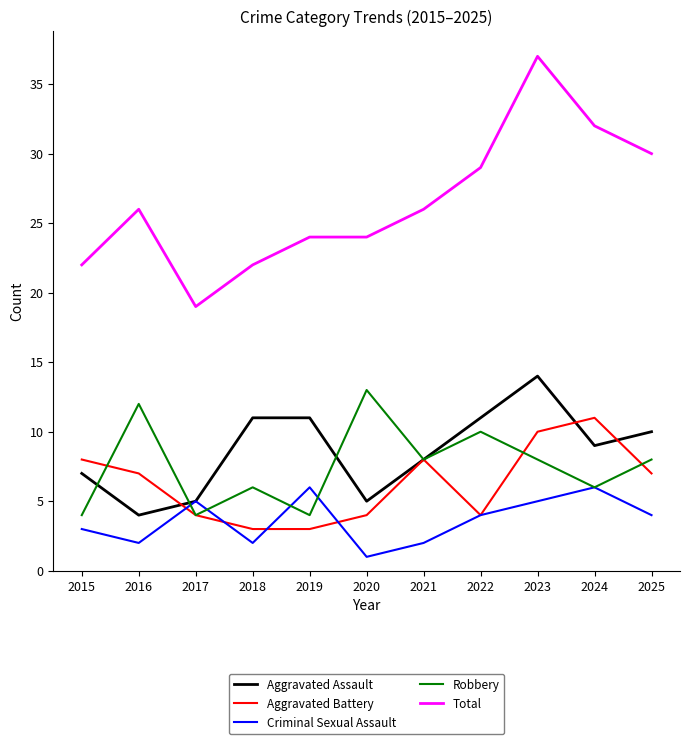

True or false: Aggravated Assault and Total intersect in this chart.

False